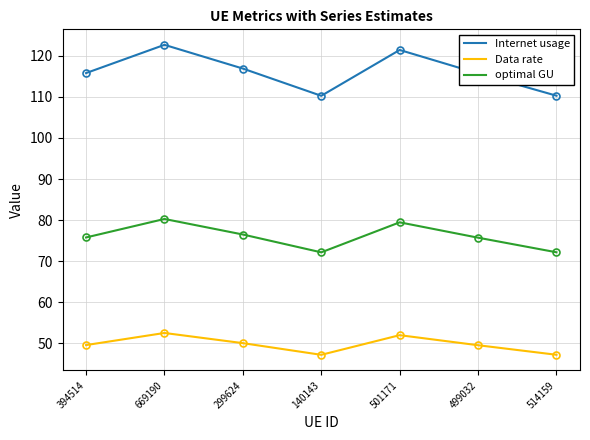

At 501171, list the series in order from smallest to largest.

Data rate, optimal GU, Internet usage